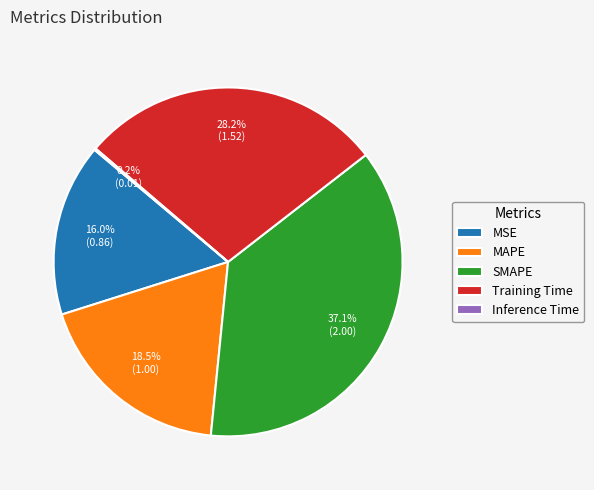

What portion of the pie excludes MSE?

84.0%